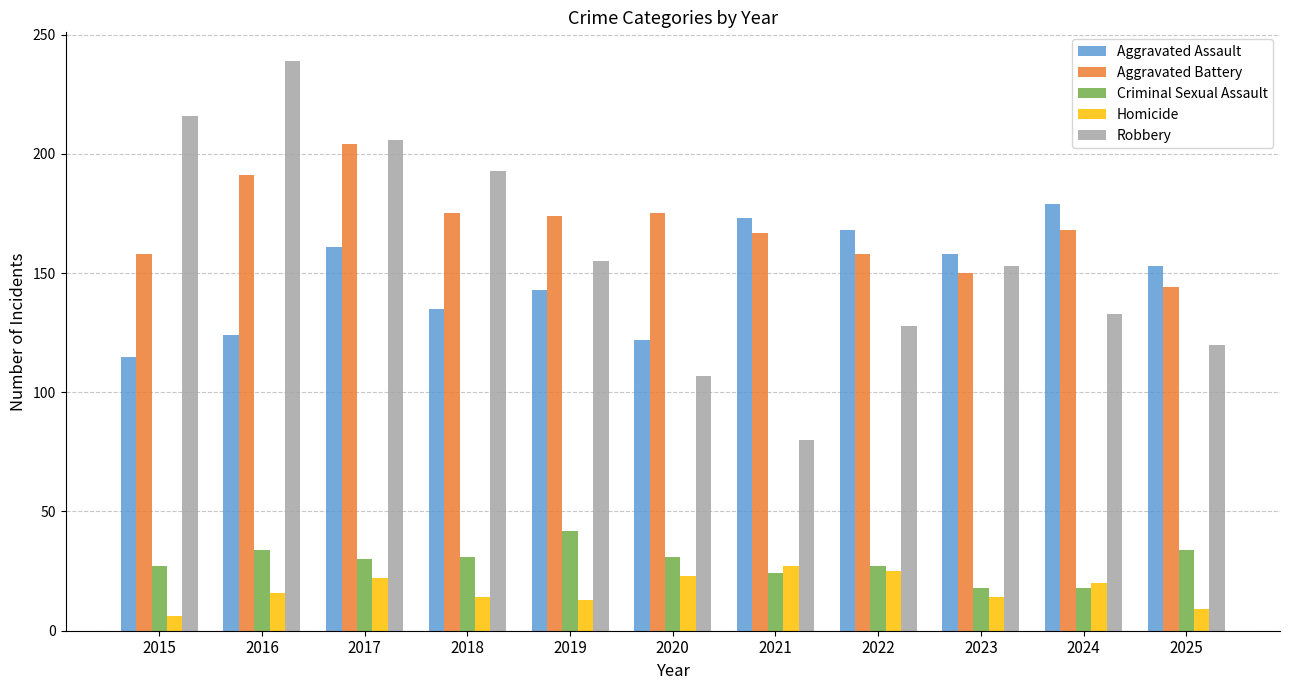

At which label does Aggravated Assault first exceed 153?

2017